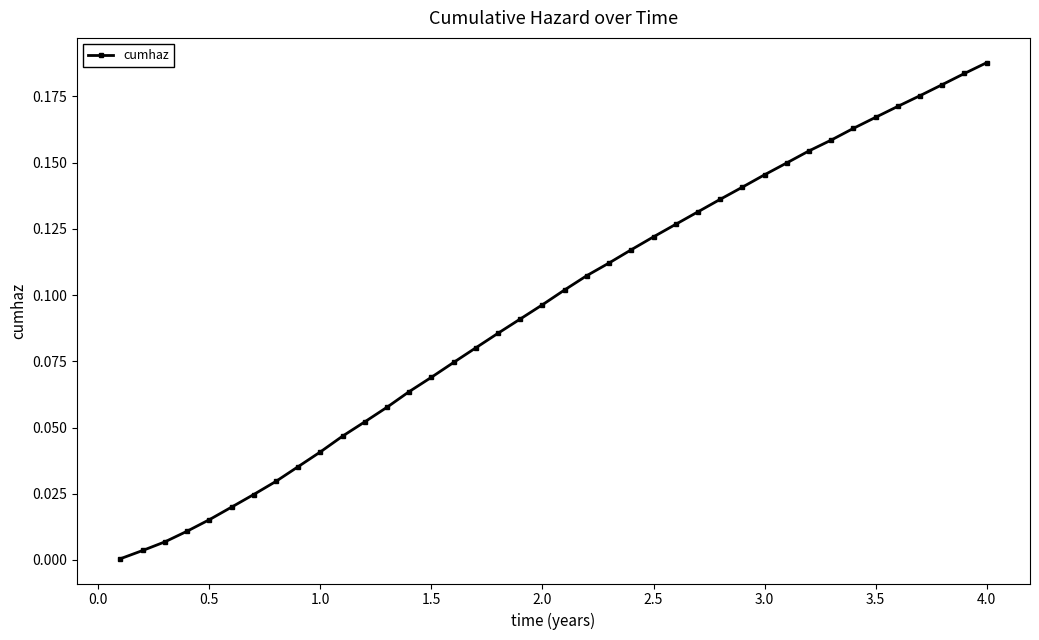

What is the sum of all values?

3.8